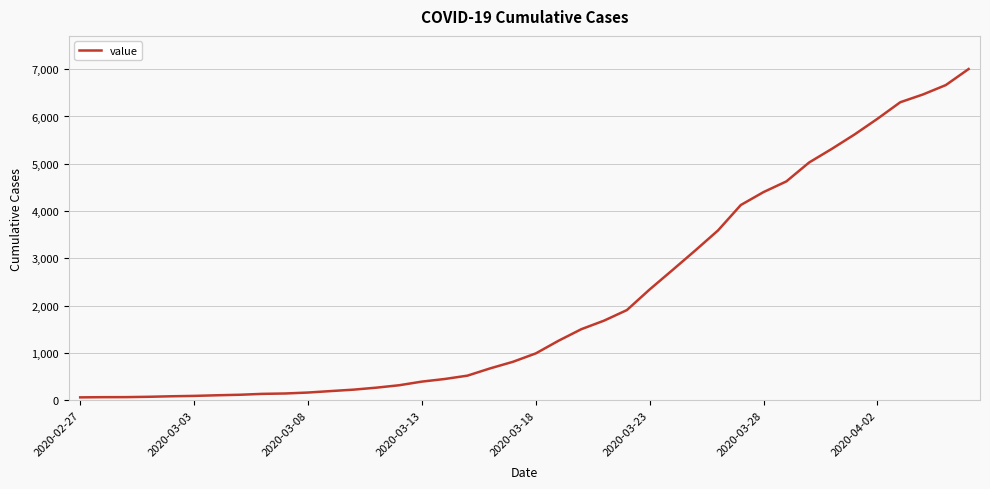

What is the difference between the maximum and minimum values?

6939